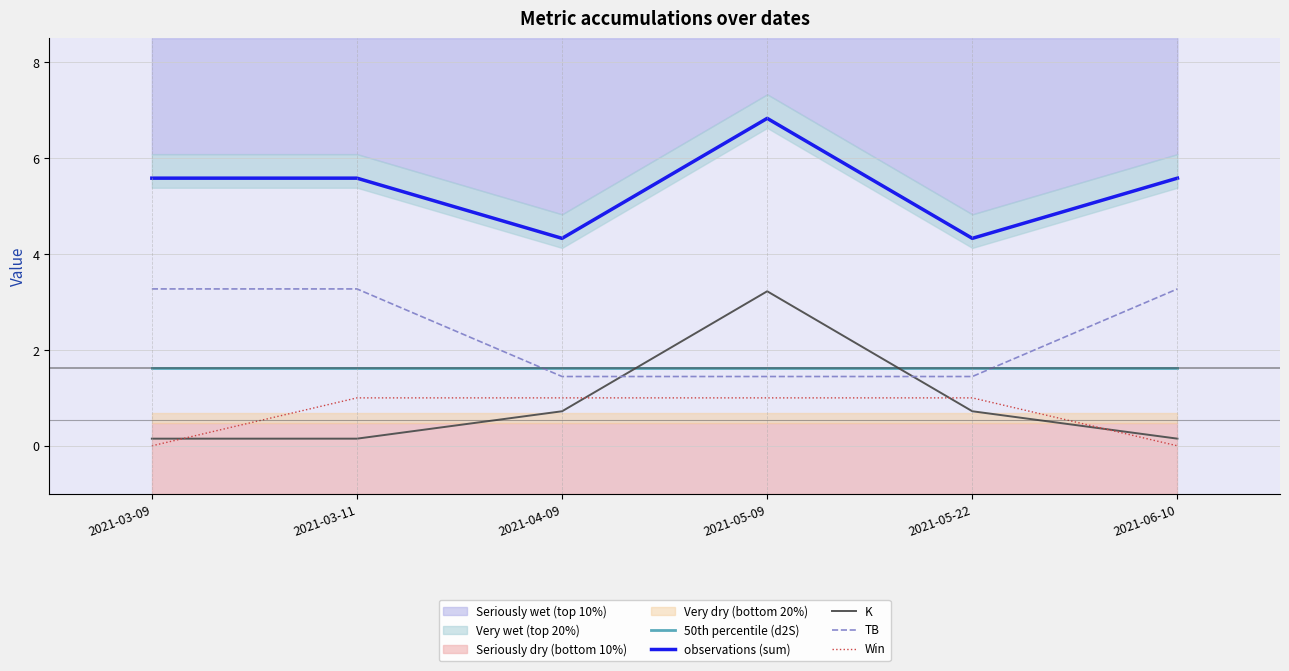

What is the difference between the highest and lowest values at 2021-03-11?

5.4